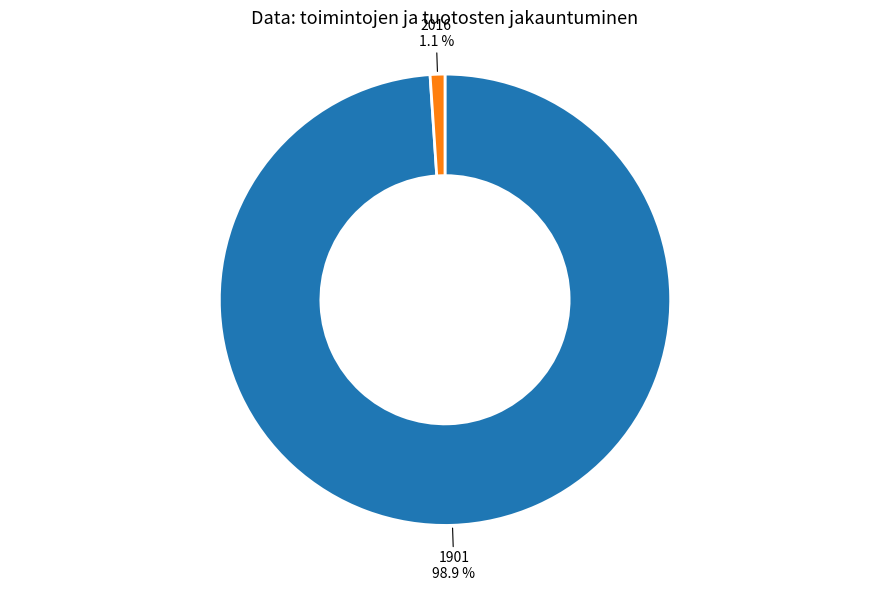

Is it true that 1901 is 91% of the pie?

False